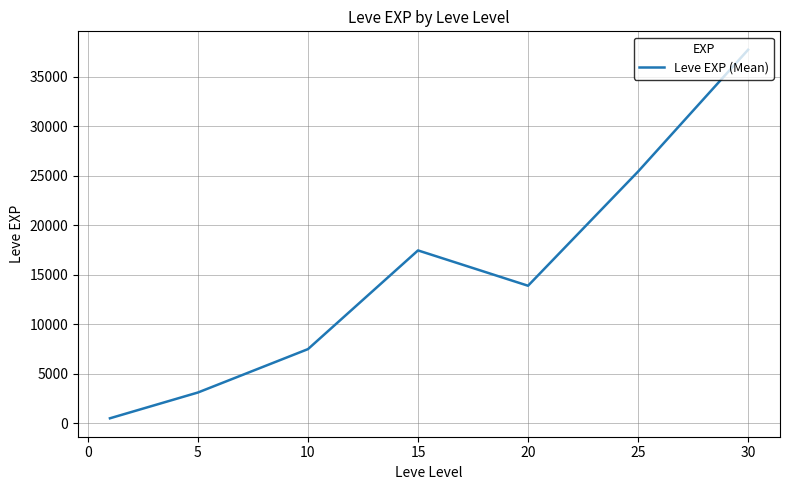

How many lines are shown in the chart?

1